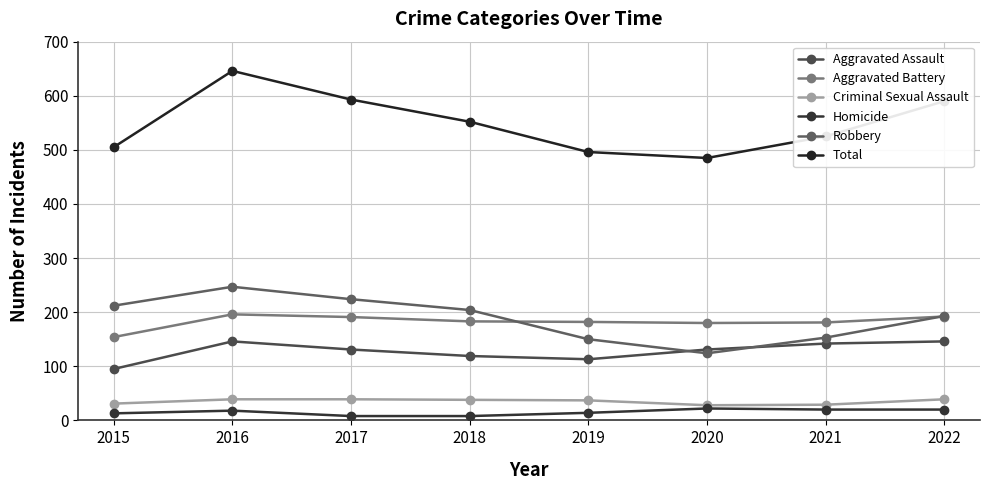

Where is Homicide nearest to the value 15?

2019